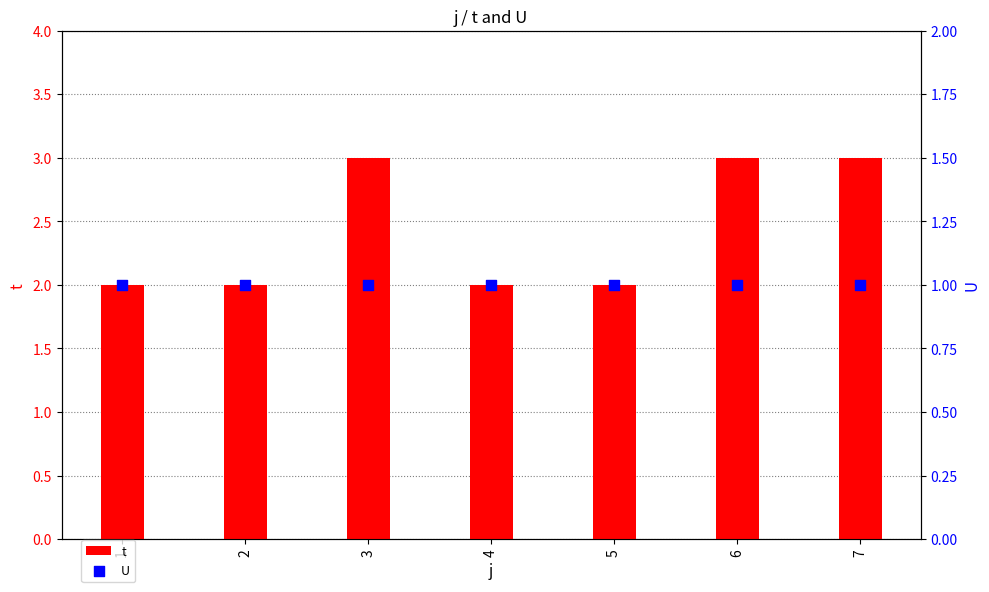

What are all the series names shown in the legend?

t, U